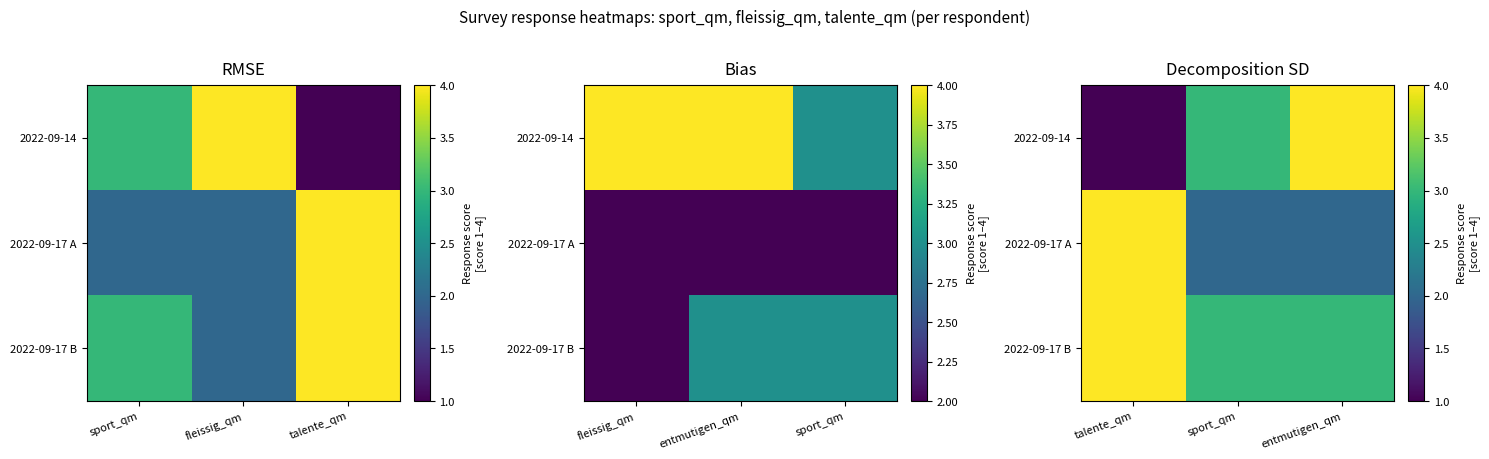

Rank the series by their maximum value, from lowest to highest.

2022-09-14, 2022-09-17 A, 2022-09-17 B